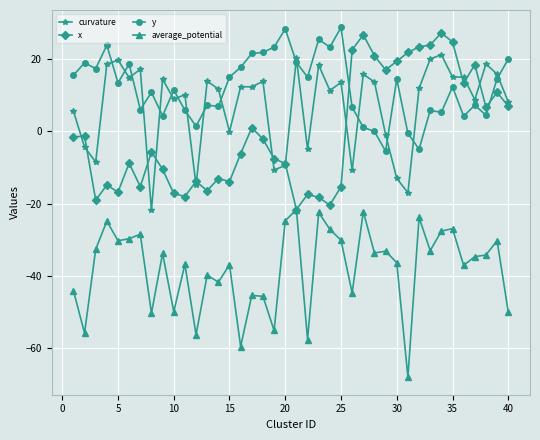

How many times do y and x cross each other?

2